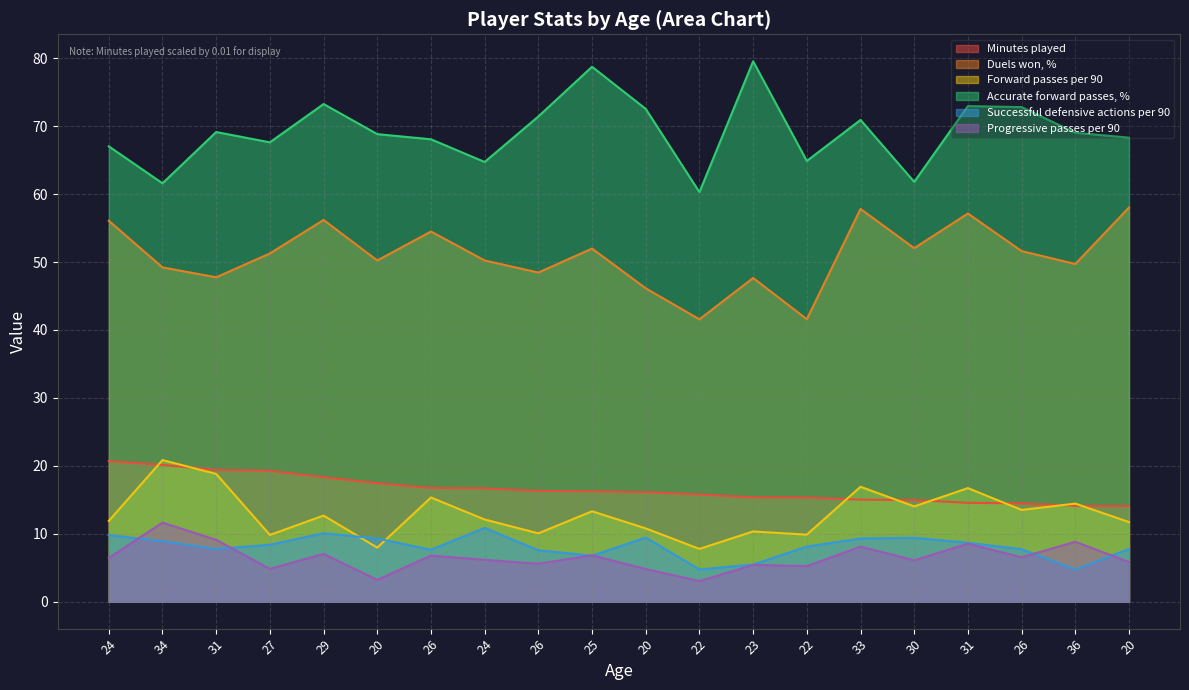

Which series has the widest spread of values?

Accurate forward passes, %